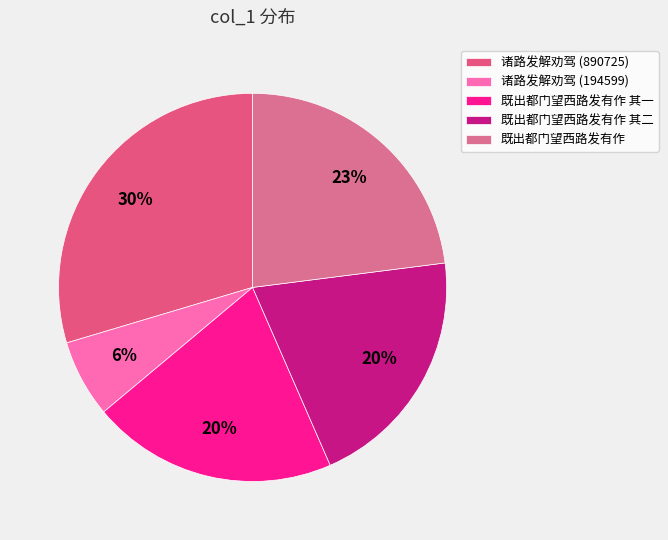

Is it true that 诸路发解劝驾 (890725) is 30% of the pie?

True